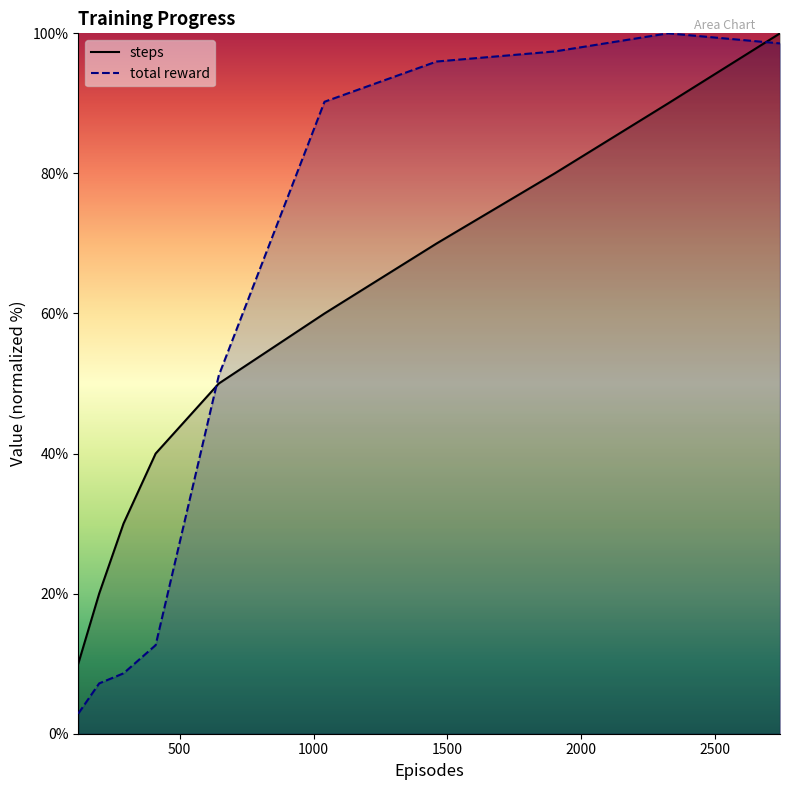

Which series has the widest spread of values?

total reward